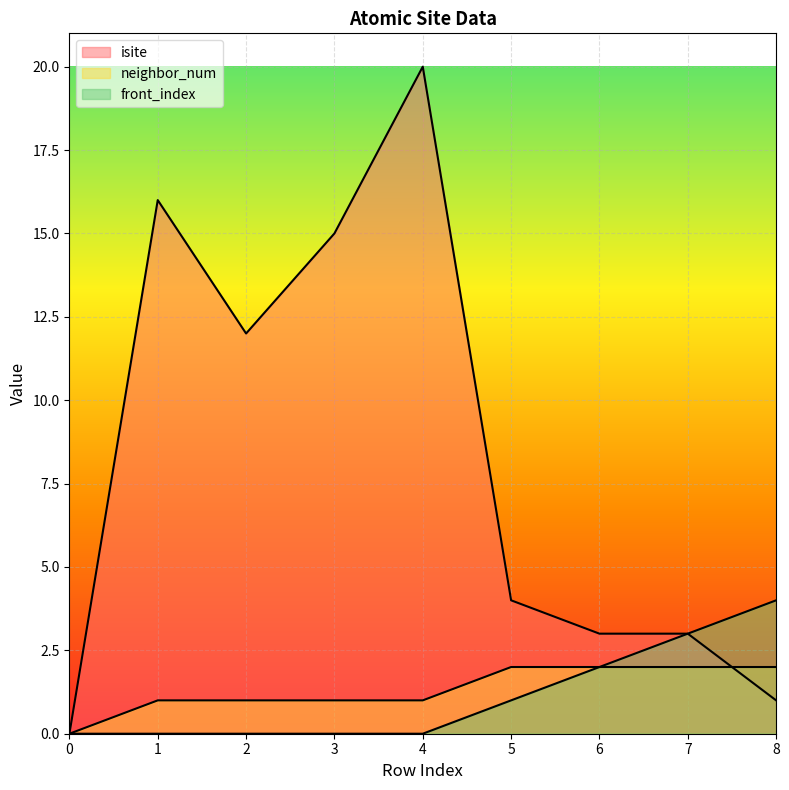

At which label does front_index reach its peak?

8